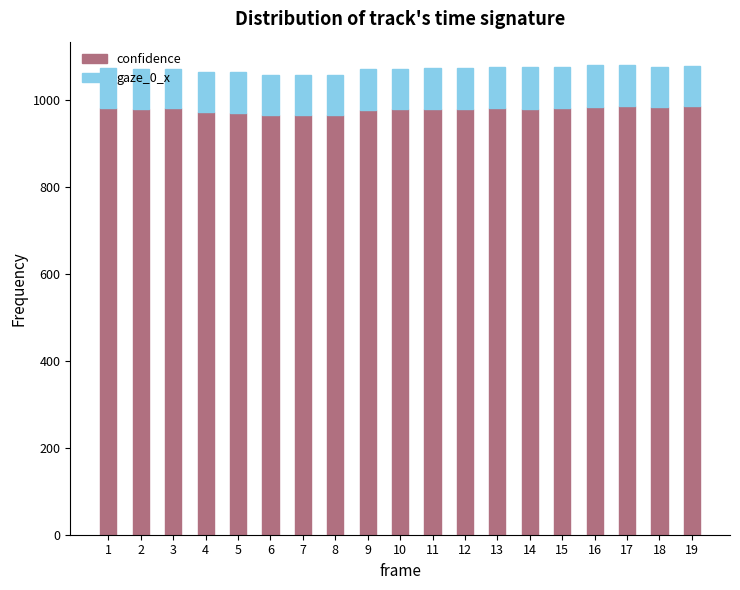

At which label does confidence first exceed 980?

1